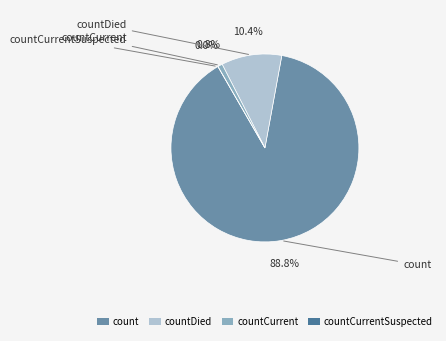

Is there any slice that represents more than half of the pie?

Yes